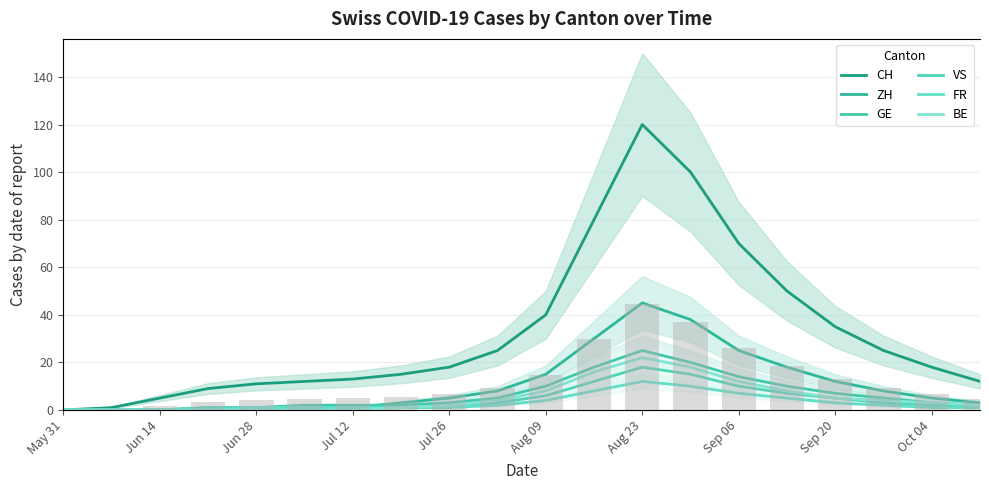

What is the greatest value displayed?

120